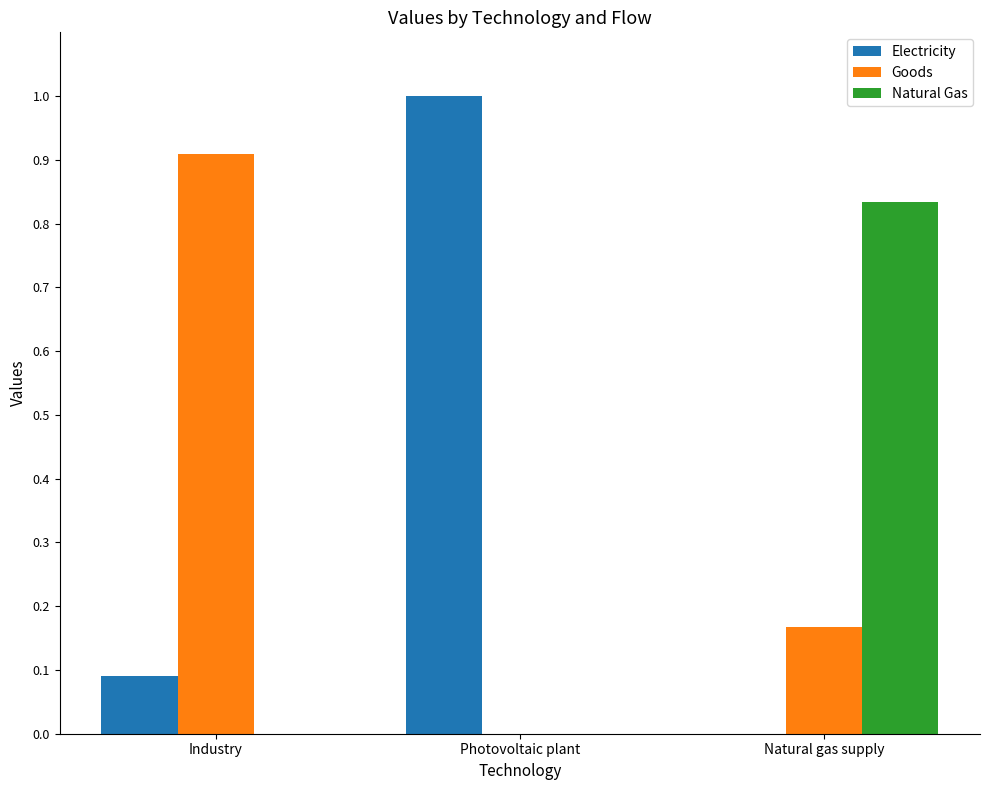

True or false: Electricity has a value of 0.0 at Natural gas supply.

True